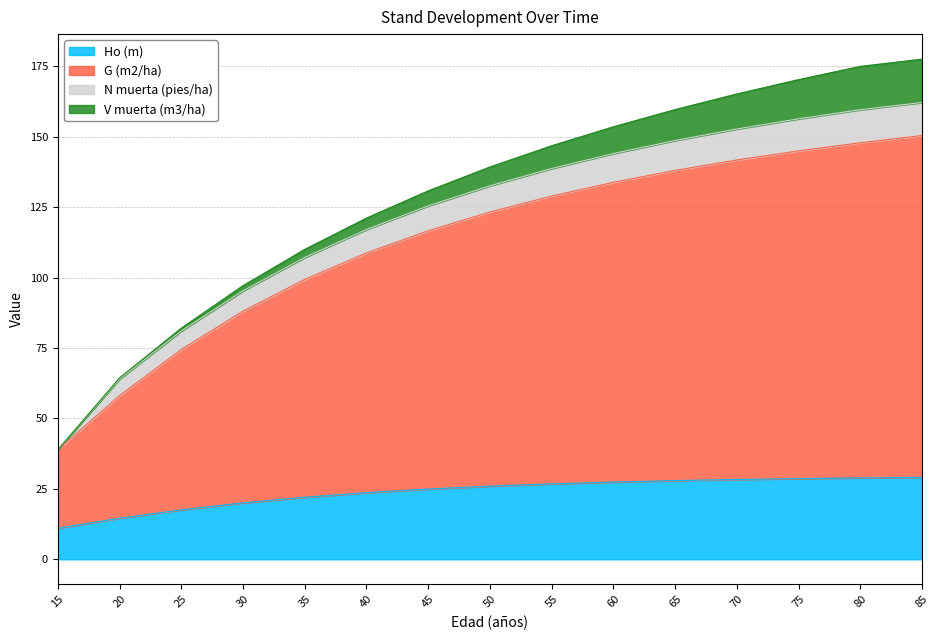

What is the highest value of the G (m2/ha) series?

150.4